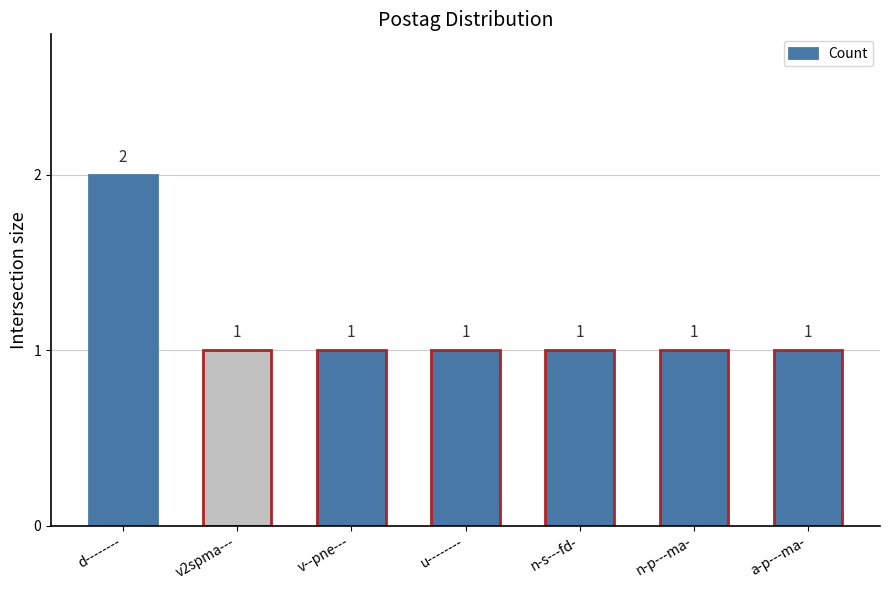

The value at d-------- is 2. True or false?

True